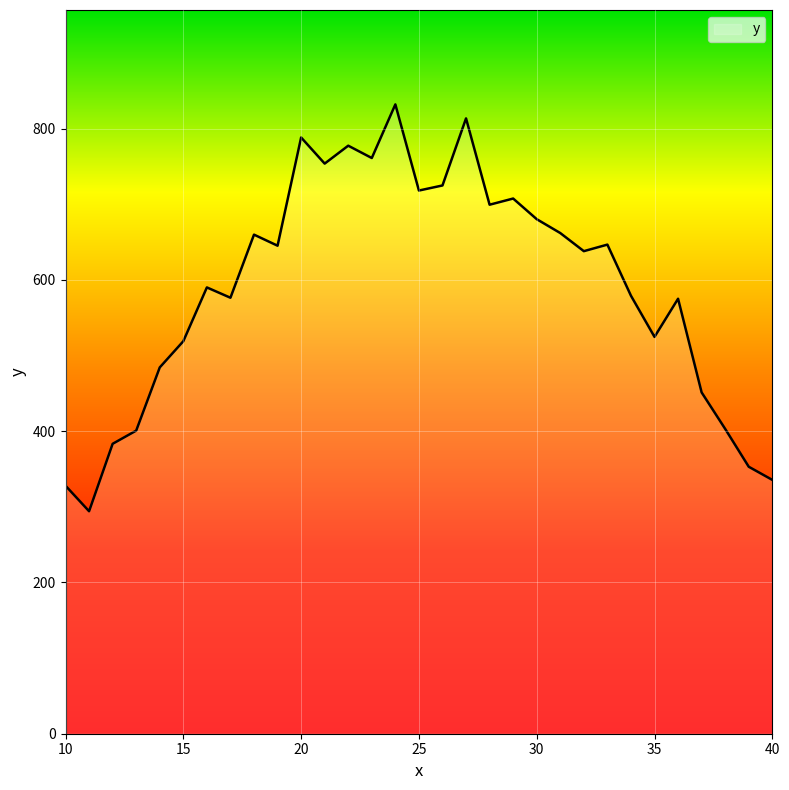

Does the chart display data point markers on the line(s)?

No